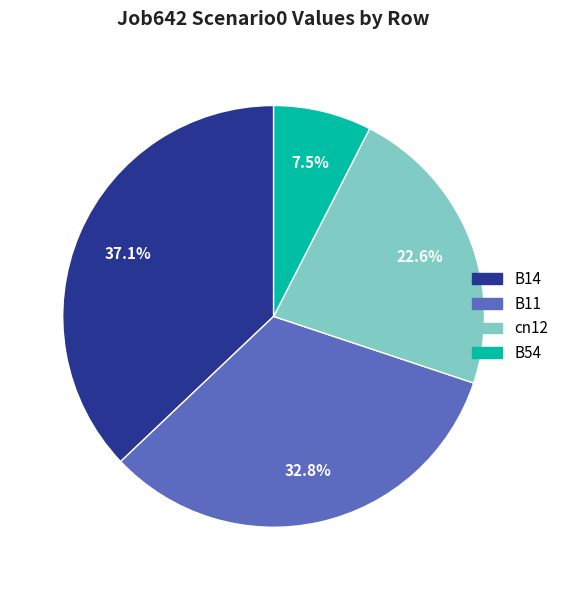

Between B54 and B14, which is larger?

B14